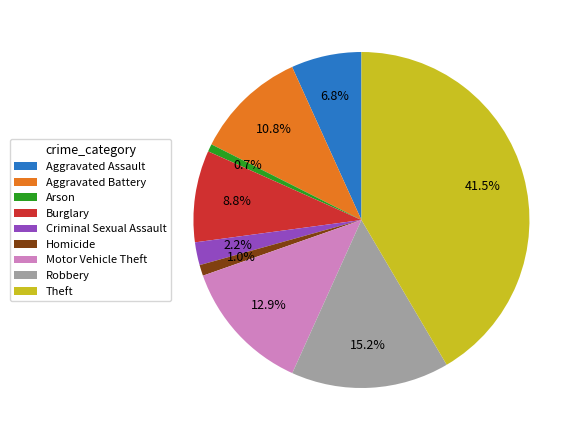

What is the ratio of the value at Robbery to the value at Aggravated Assault?

2.2